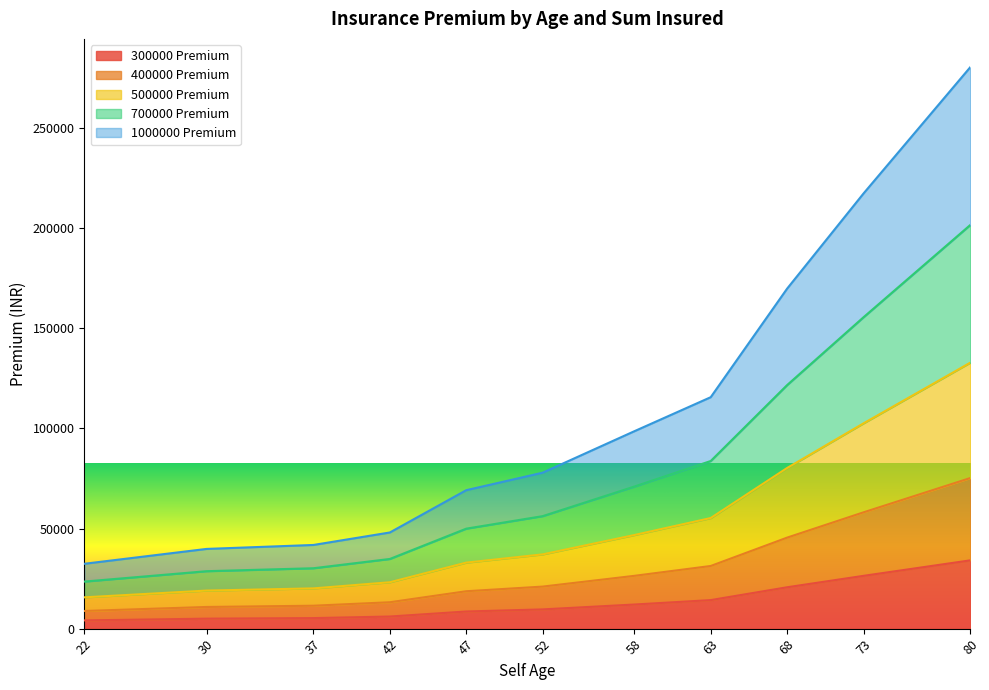

True or false: 700000 Premium and 500000 Premium cross at least once.

False